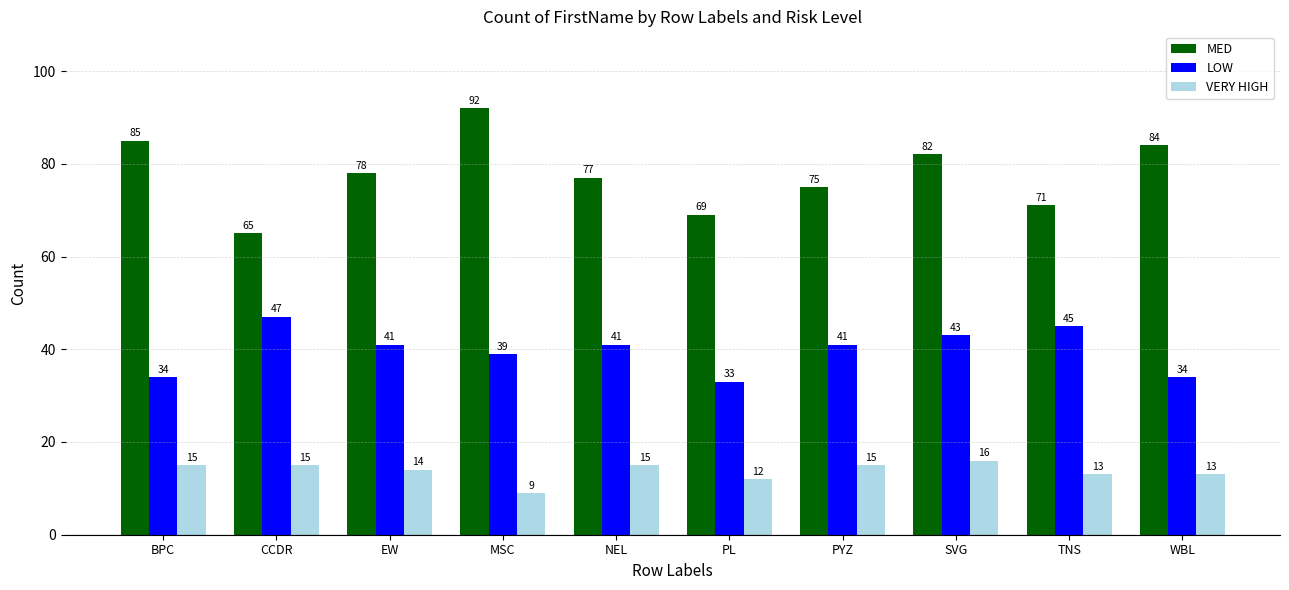

Reading left to right, what are all the values shown in this chart?

MED: BPC=85	CCDR=65	EW=78	MSC=92	NEL=77	PL=69	PYZ=75	SVG=82	TNS=71	WBL=84
LOW: BPC=34	CCDR=47	EW=41	MSC=39	NEL=41	PL=33	PYZ=41	SVG=43	TNS=45	WBL=34
VERY HIGH: BPC=15	CCDR=15	EW=14	MSC=9	NEL=15	PL=12	PYZ=15	SVG=16	TNS=13	WBL=13